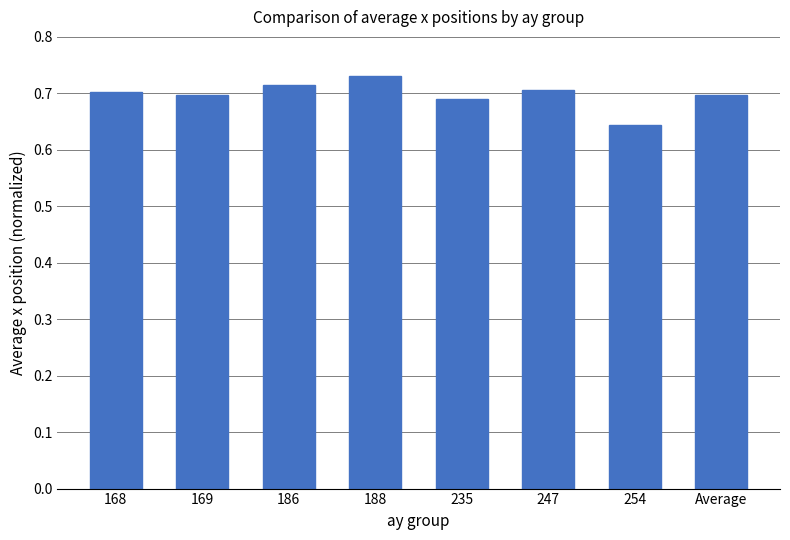

What position from the left is Average?

8